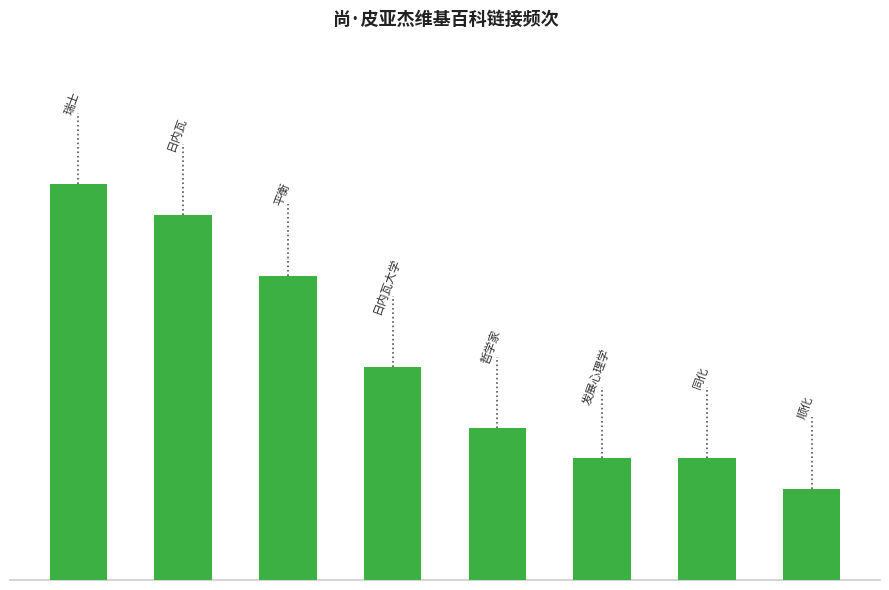

What is the greatest value displayed?

13